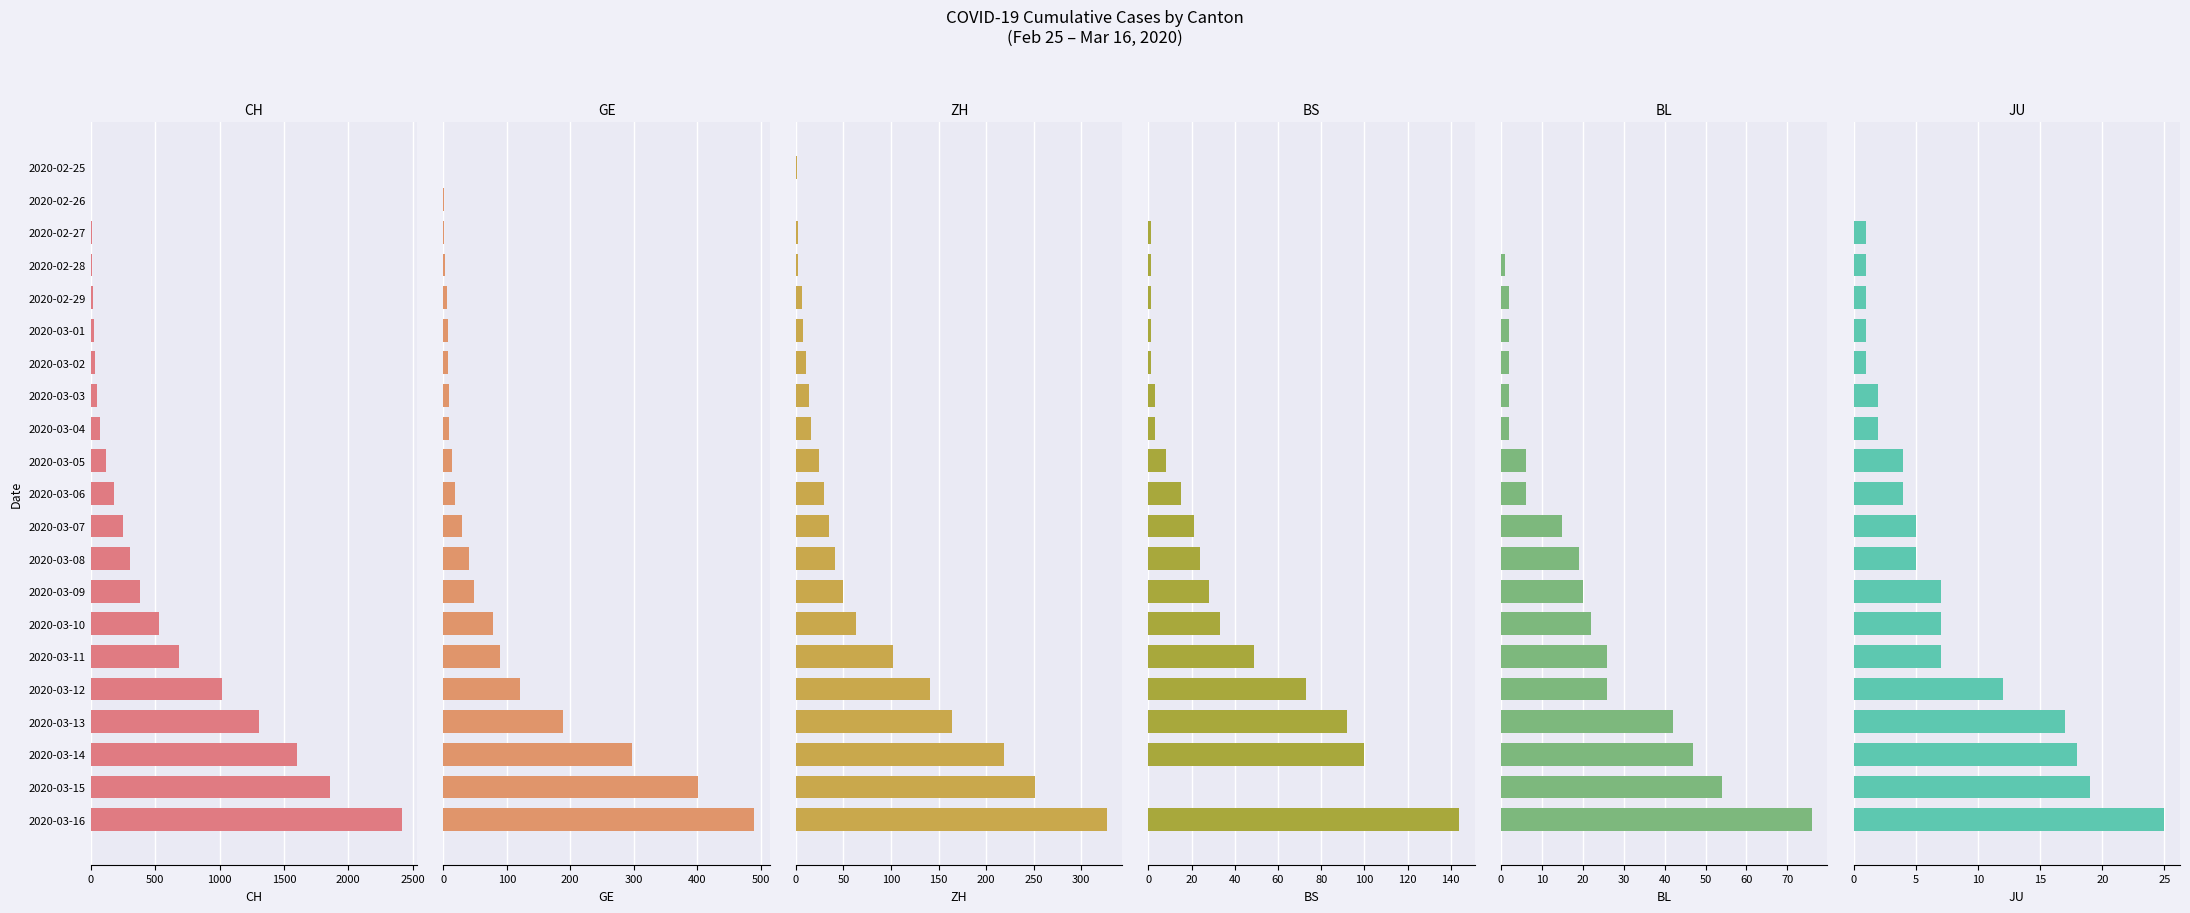

At how many categories does at least one series exceed 203?

10